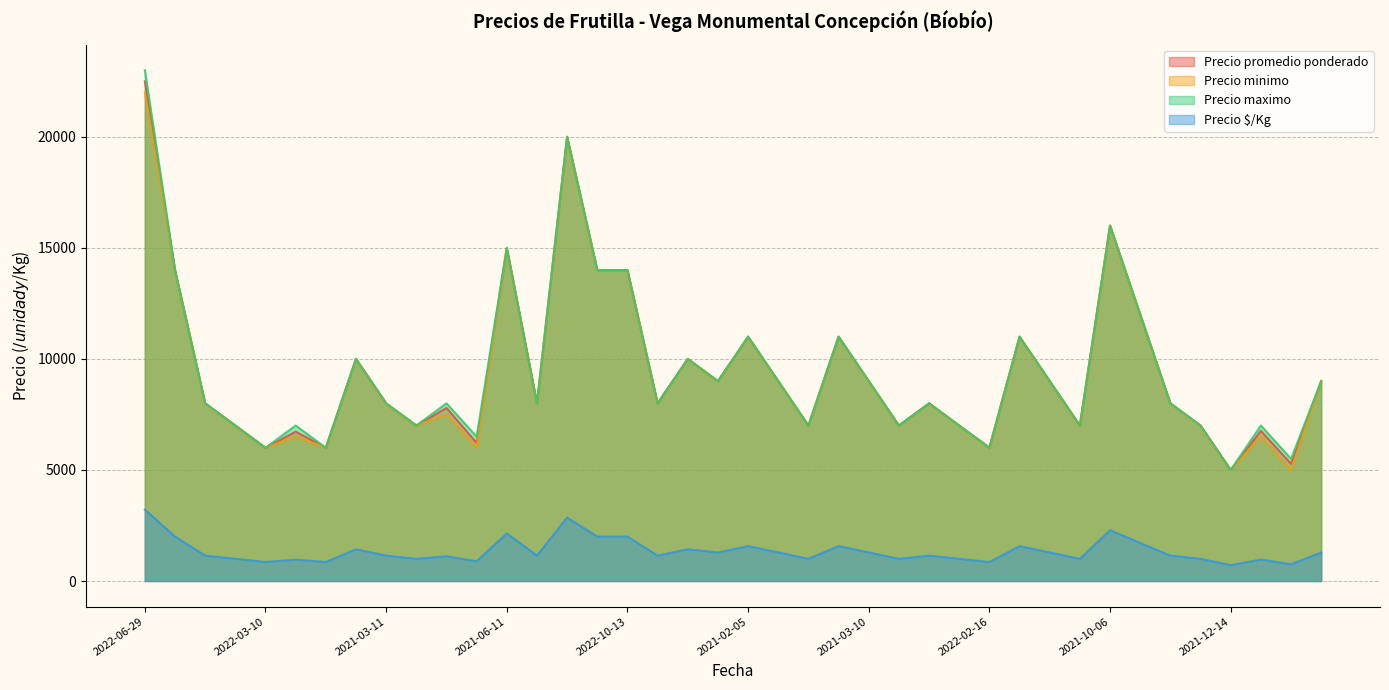

Which has a higher value, 2021-02-03 or 2022-03-02?

2021-02-03